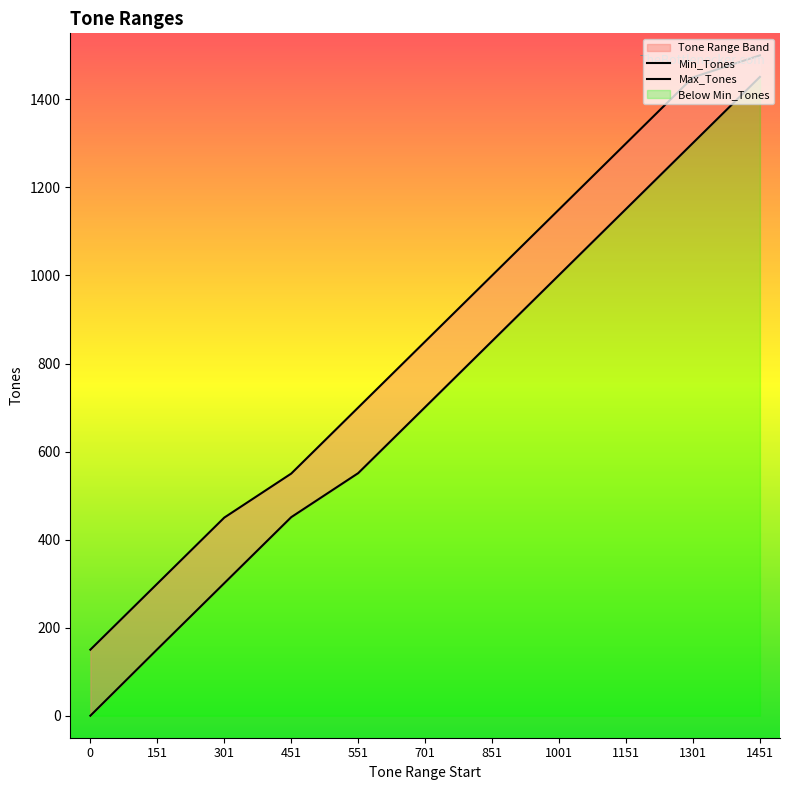

Where is Max_Tones nearest to the value 825?

701